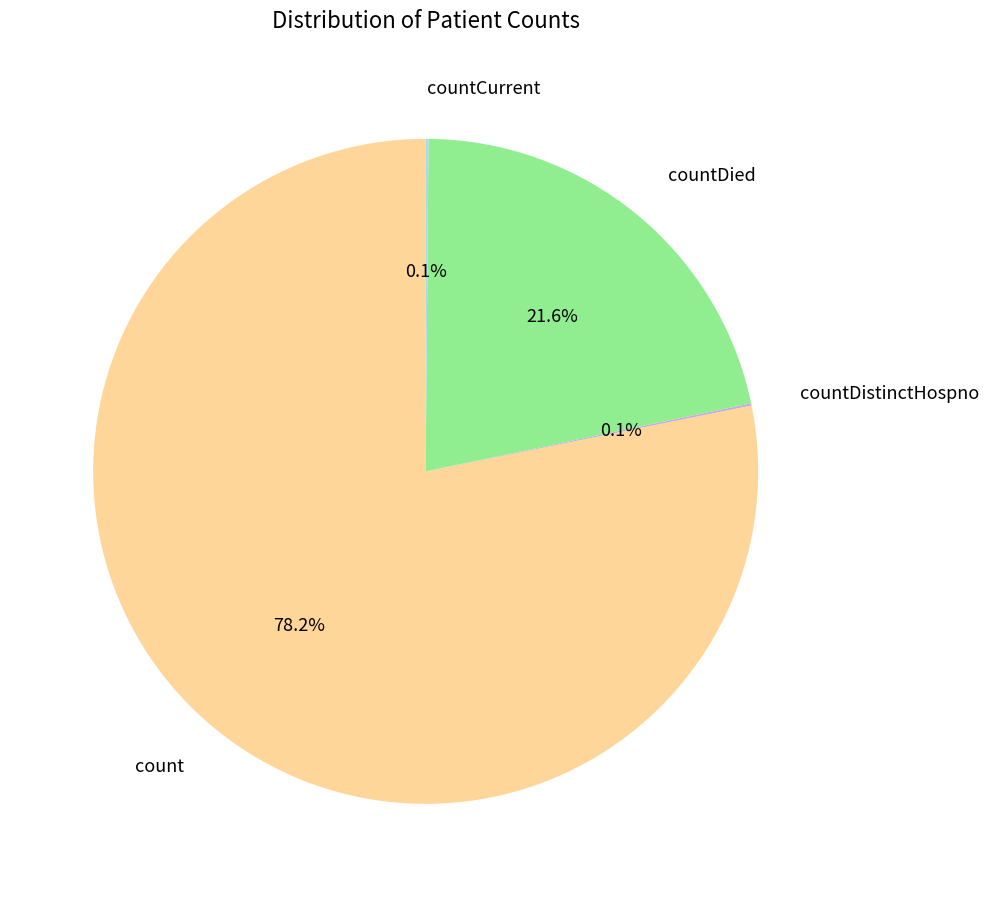

Does count account for over 50% of the chart?

Yes